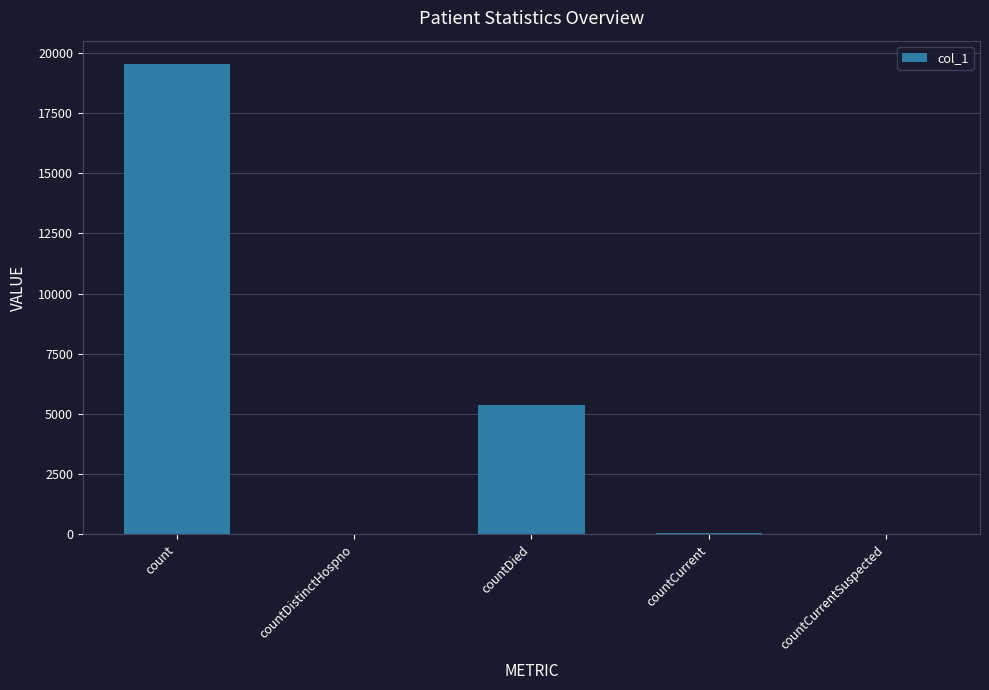

What is the change in value from countDistinctHospno to countCurrent?

+17